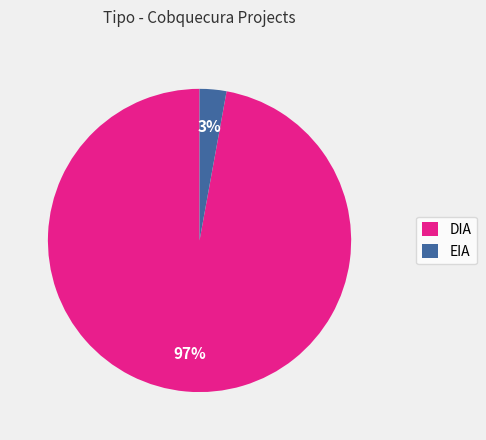

Which has a higher value, DIA or EIA?

DIA